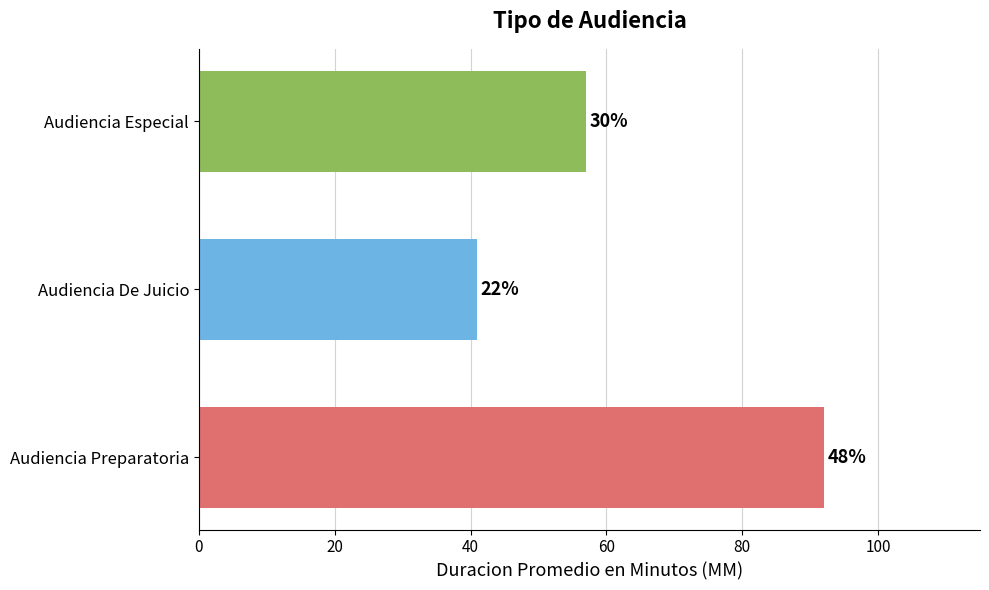

Are the bars horizontal?

Yes